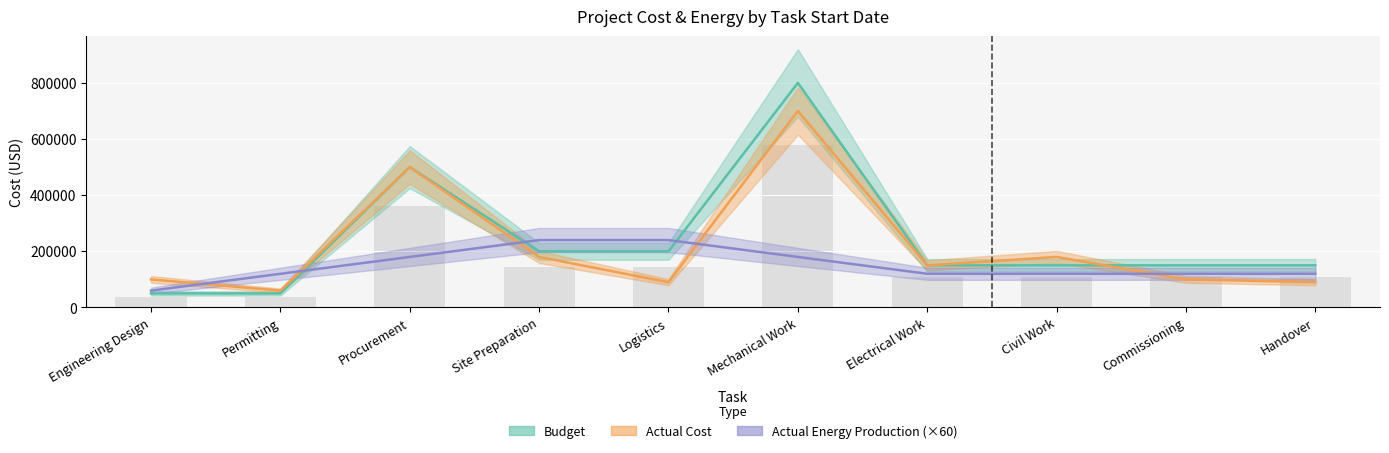

Which series has the largest range (max minus min)?

Budget